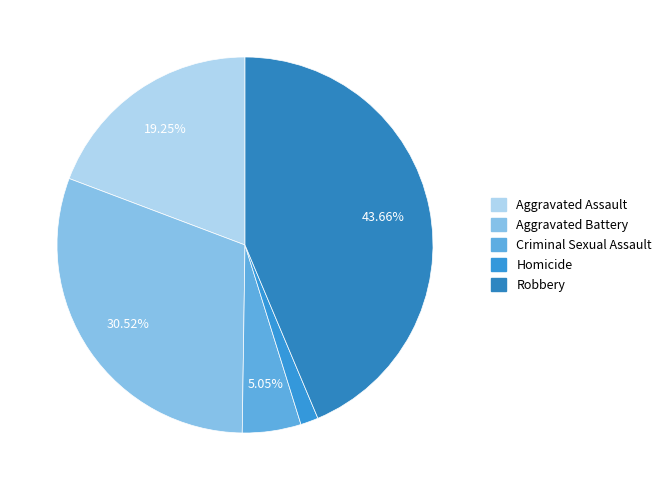

Do Aggravated Assault and Criminal Sexual Assault together represent more than half of the pie?

No